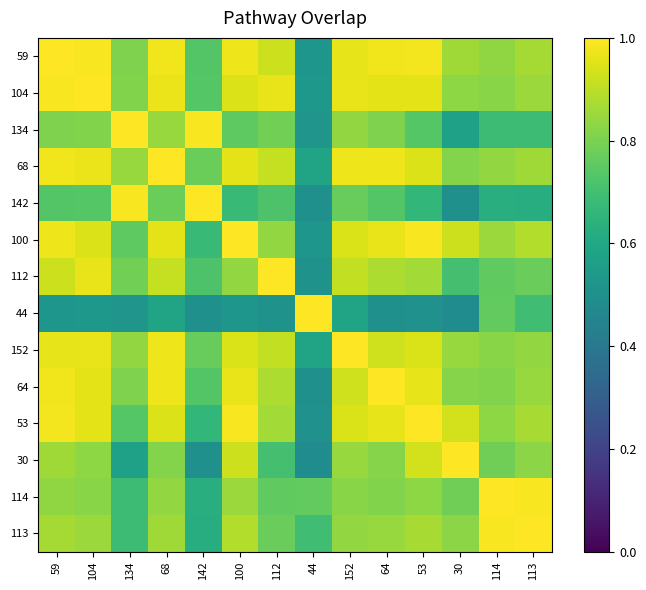

At which category does the chart reach its minimum across all series?

30